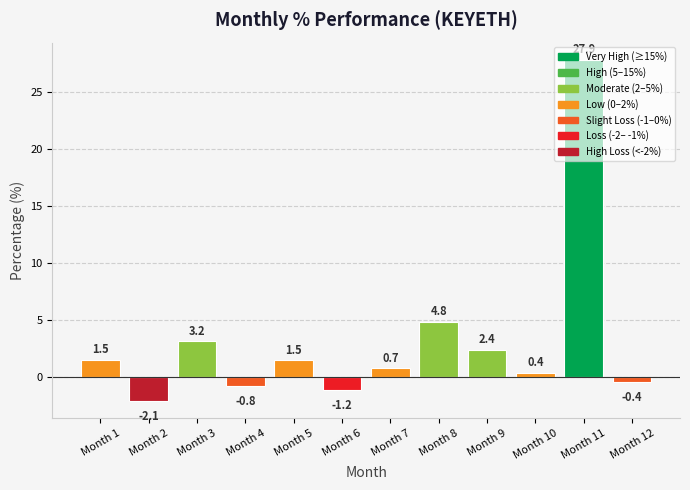

The chart shows a value of 5.5 at Month 3. True or false?

False